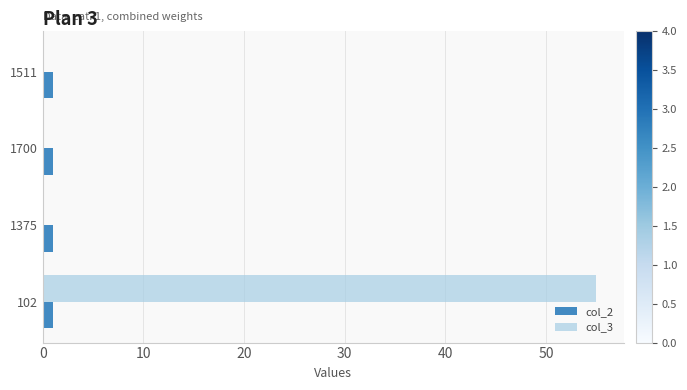

Is the value of col_2 at 102 greater than the value of col_3 at 102?

No